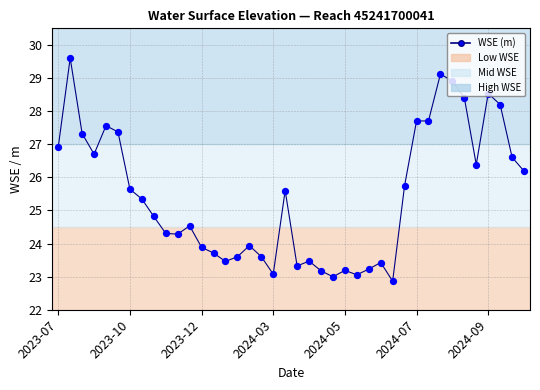

What is the difference between the maximum and minimum values?

6.7